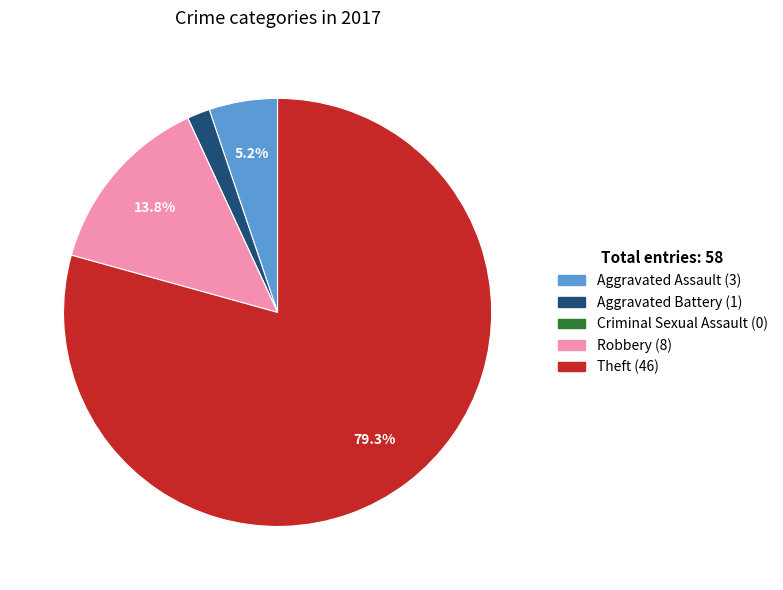

Which has a higher value, Aggravated Assault or Aggravated Battery?

Aggravated Assault